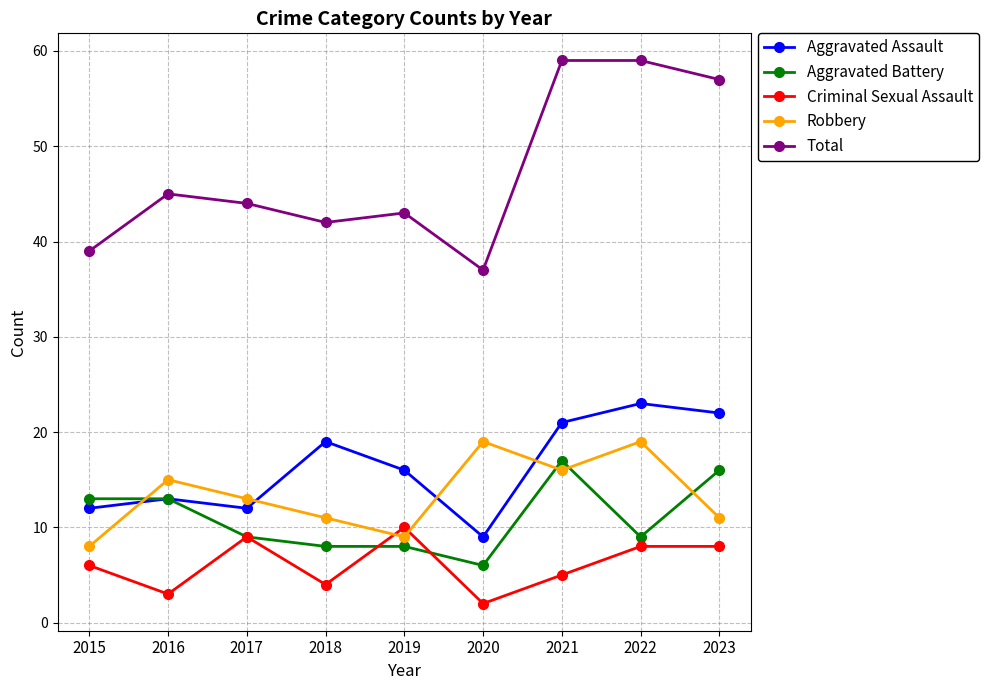

Which series has the largest total across all categories?

Total